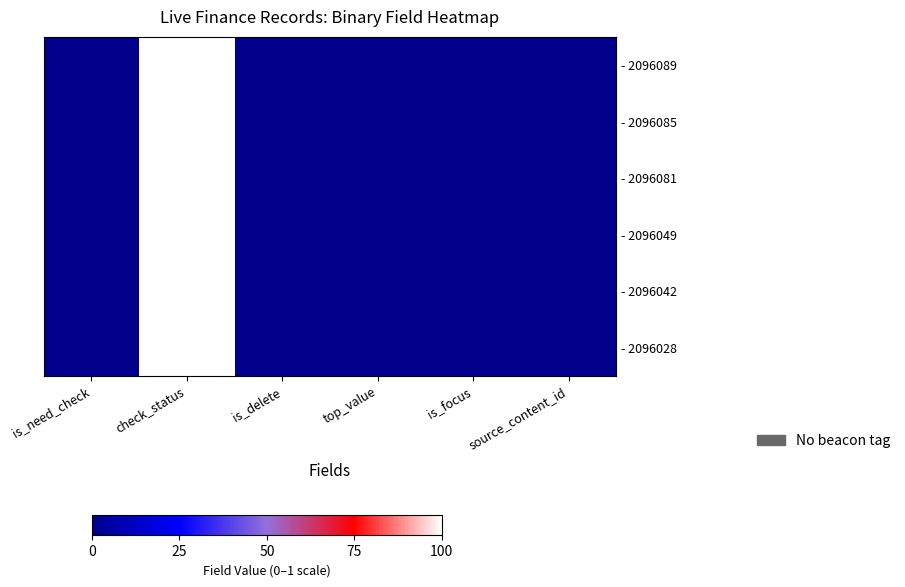

Between top_value and is_focus, which is larger?

top_value